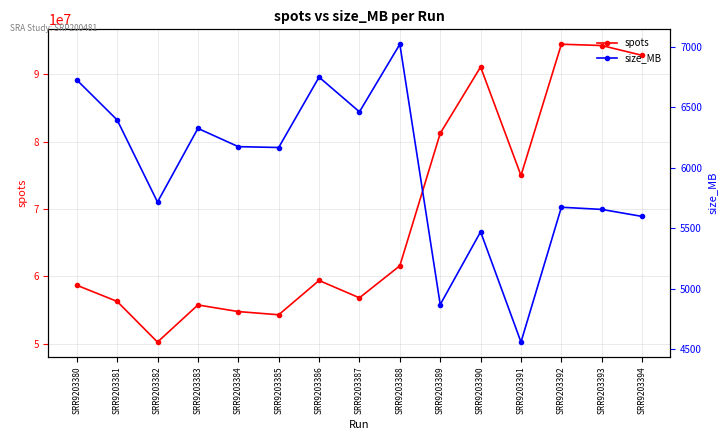

Count the number of categories in the chart.

15